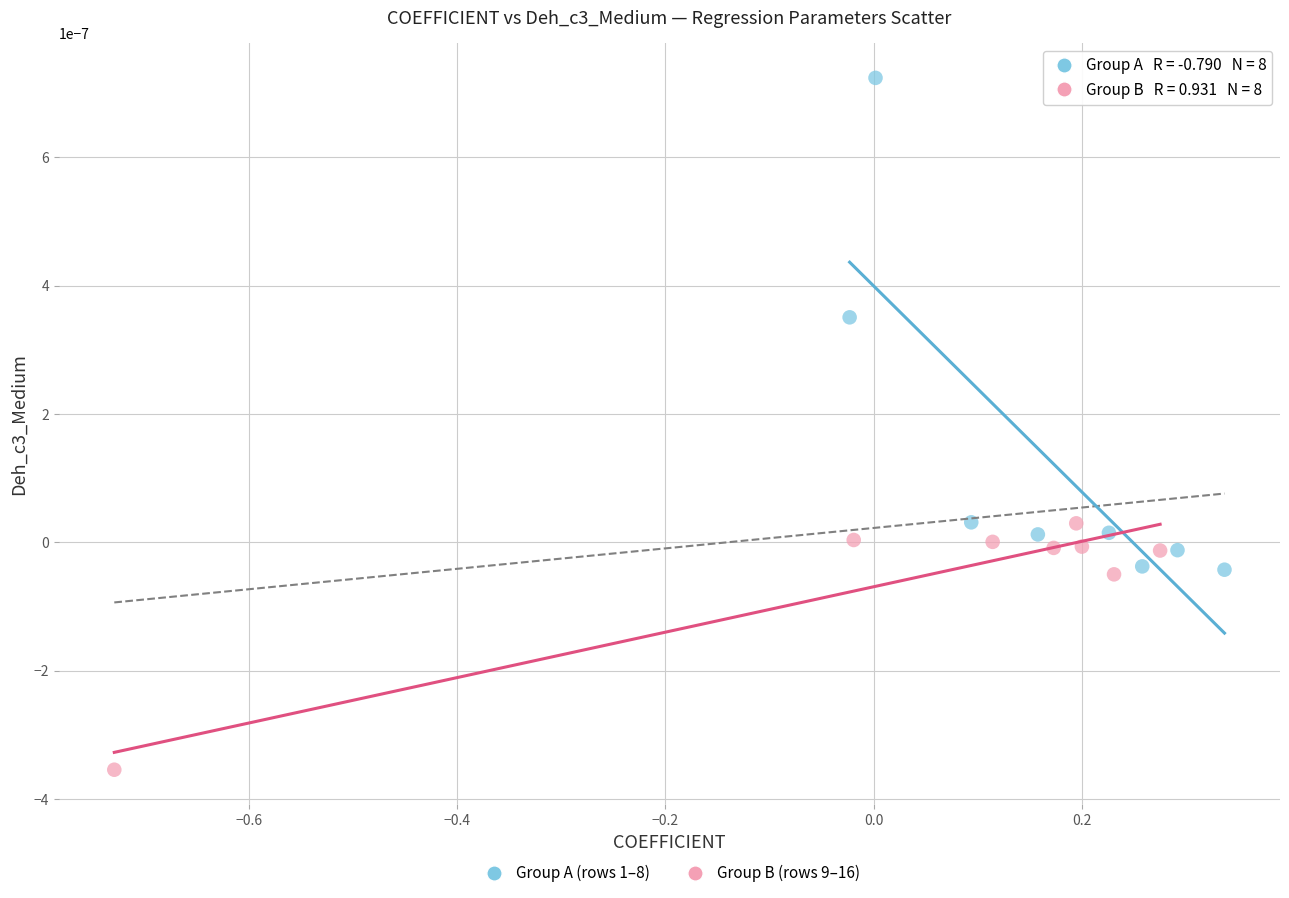

Which series has the largest Y range (max minus min)?

Group A (rows 1–8)